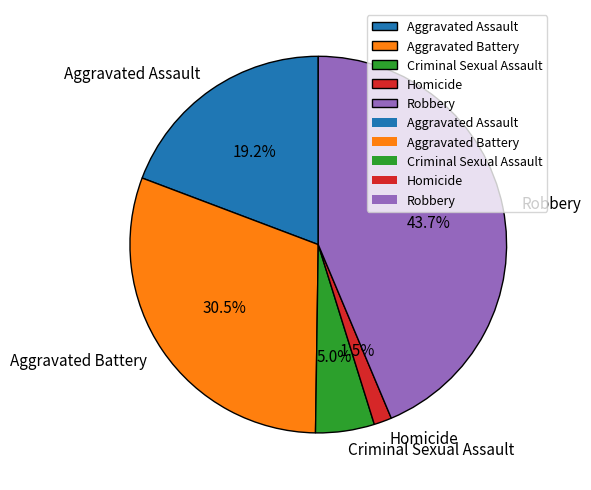

What is the largest slice in the pie chart?

Robbery